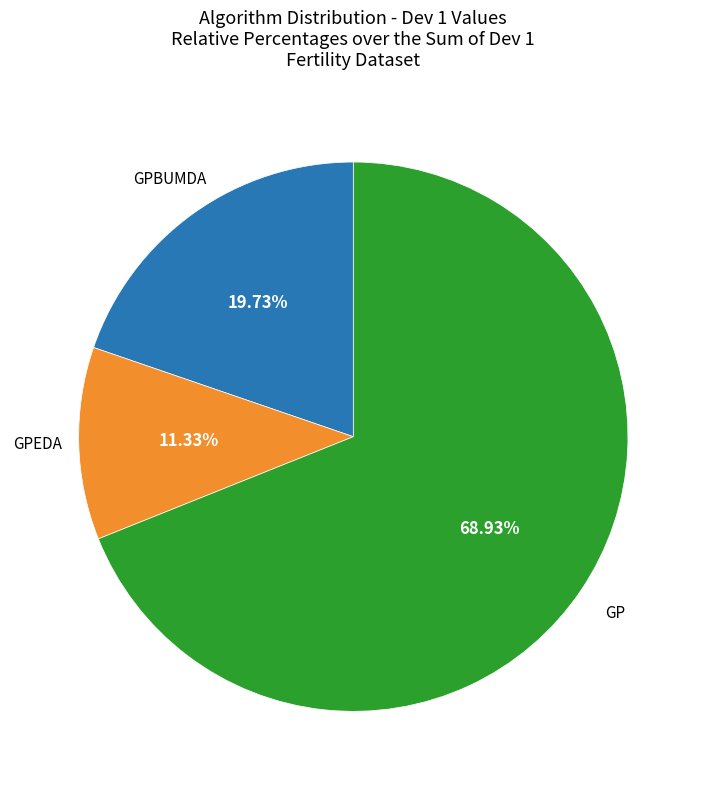

Is there a majority slice in this chart?

Yes